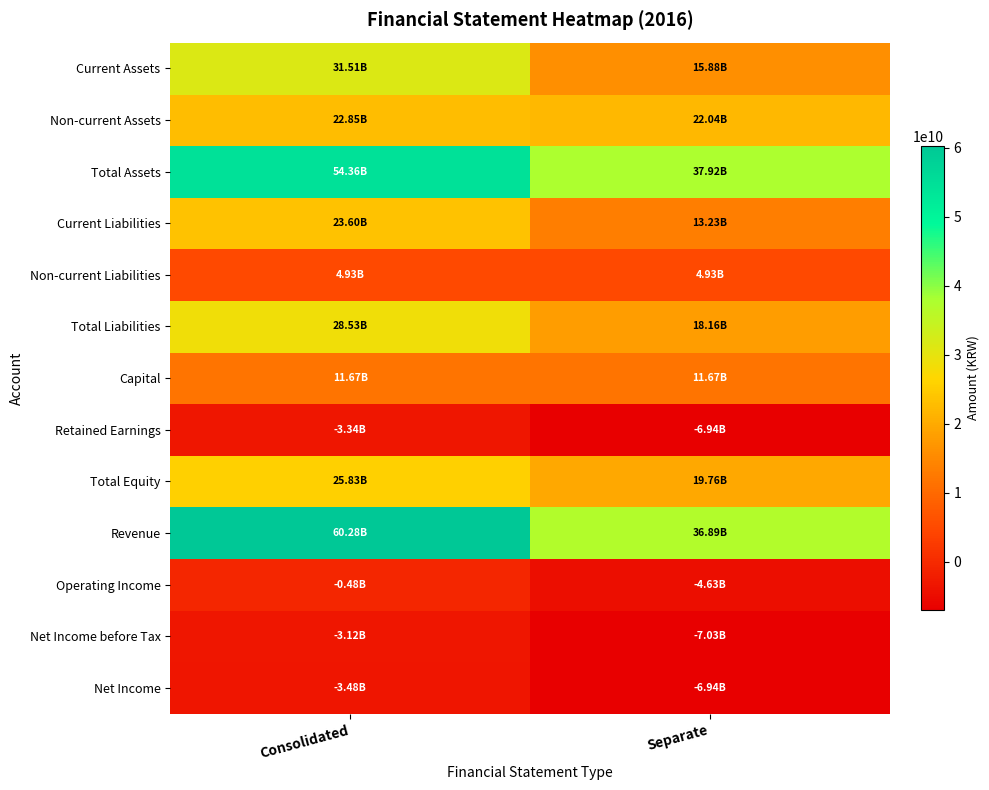

List the series in order of their peak value, lowest first.

Net Income, Retained Earnings, Net Income before Tax, Operating Income, Non-current Liabilities, Capital, Non-current Assets, Current Liabilities, Total Equity, Total Liabilities, Current Assets, Total Assets, Revenue